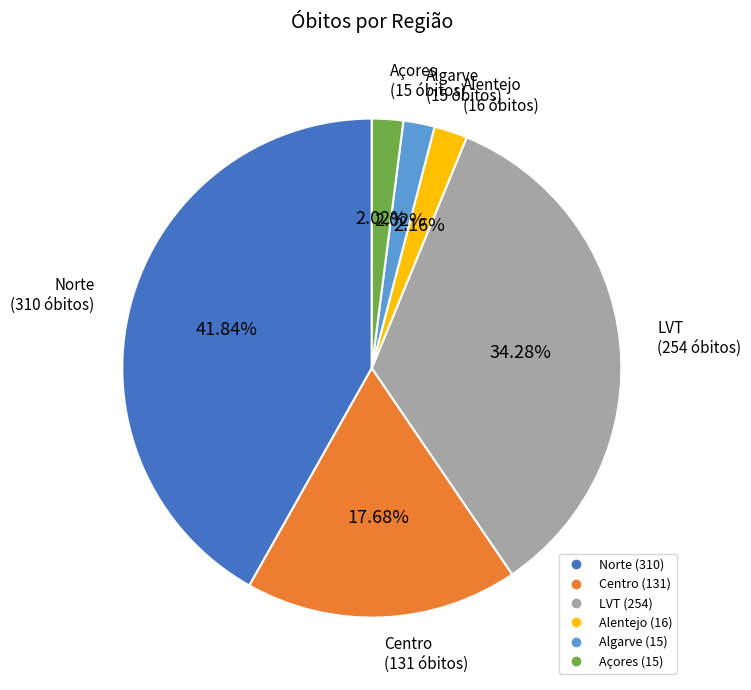

How many segments does this pie chart have?

6